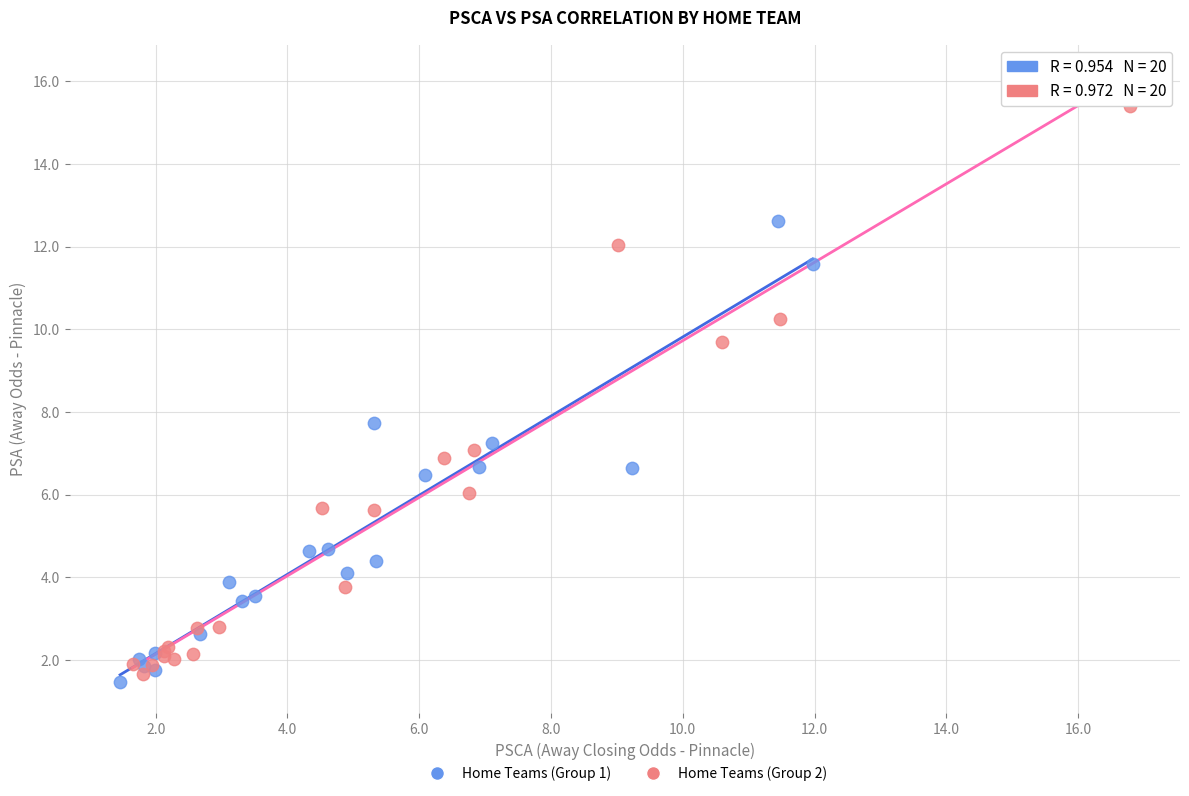

Which series reaches the maximum Y coordinate?

Home Teams (Group 2)